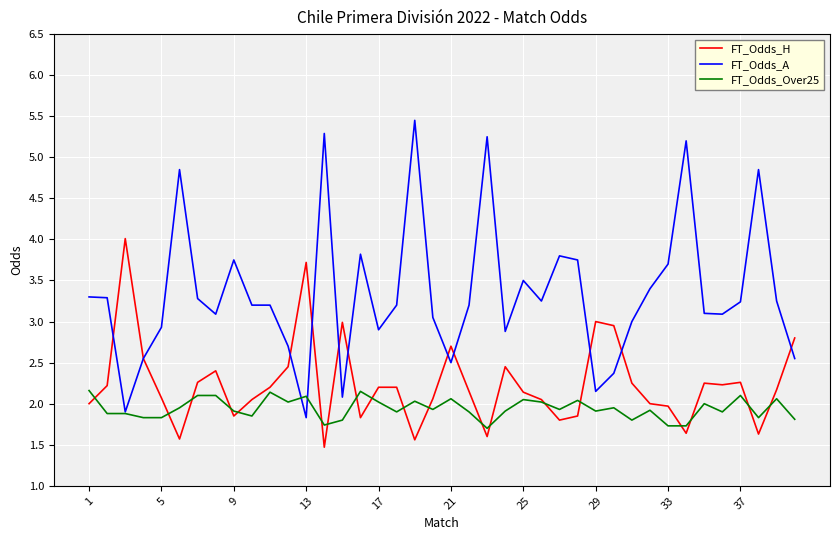

What is the minimum value for FT_Odds_Over25?

1.7